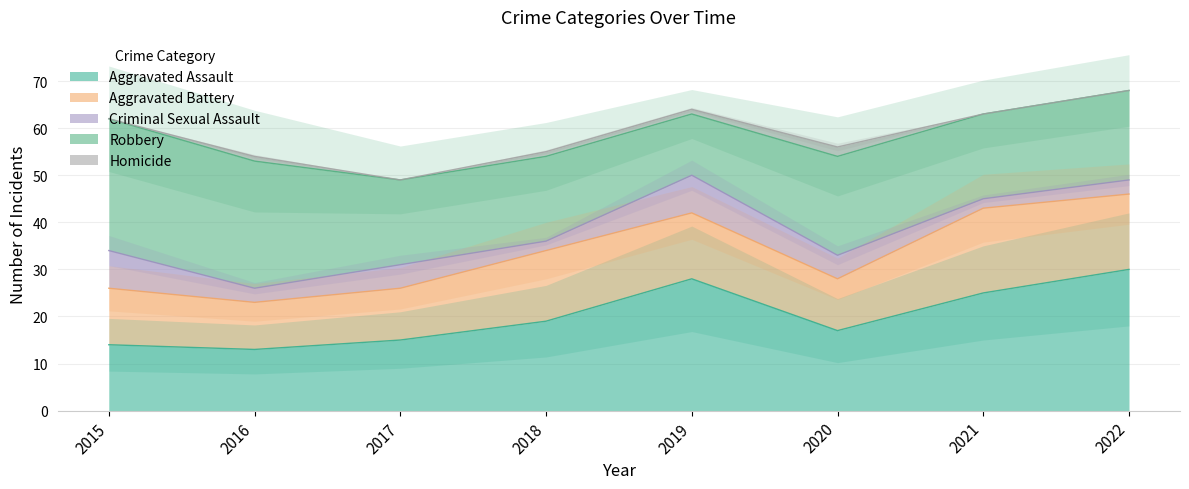

How many data points in Homicide are less than 1?

4